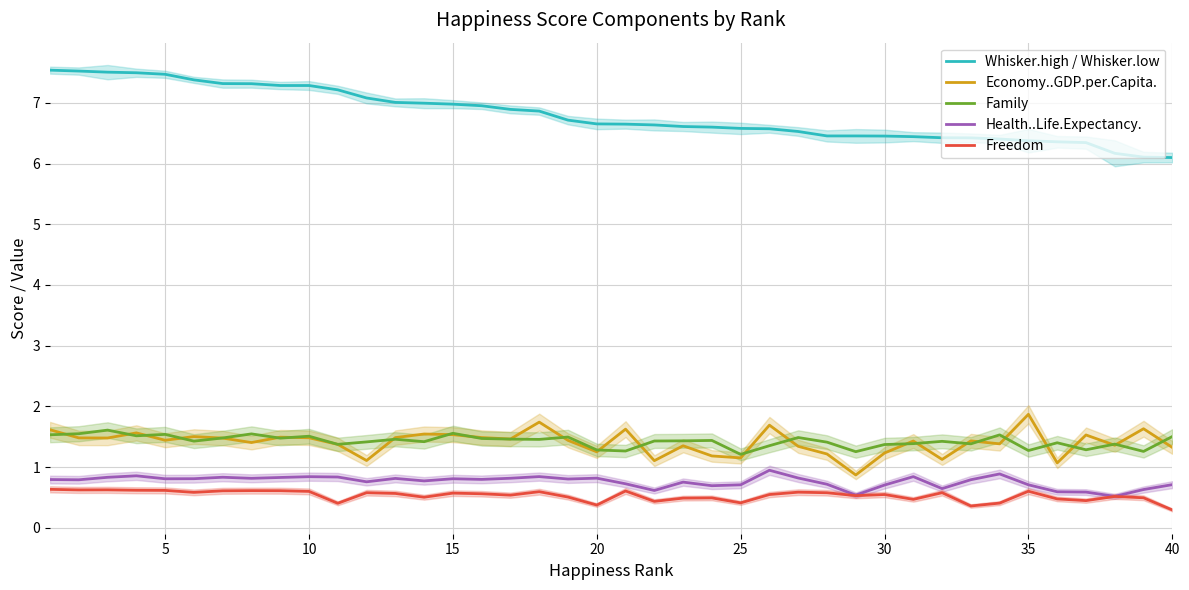

What is the sum of all Freedom values?

21.3